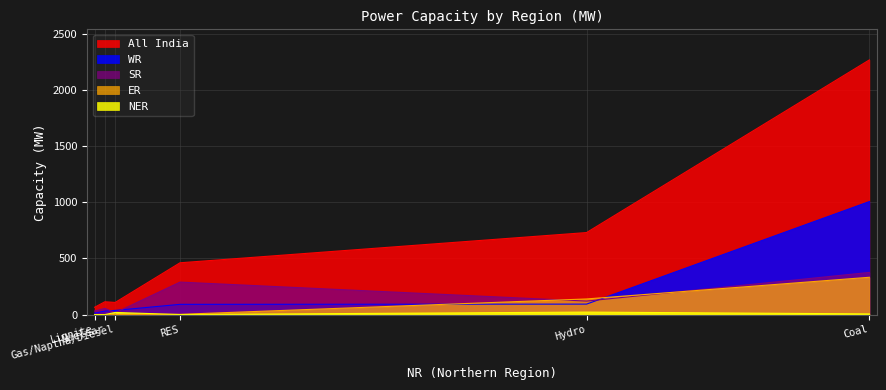

At how many categories does at least one series exceed 1662?

1